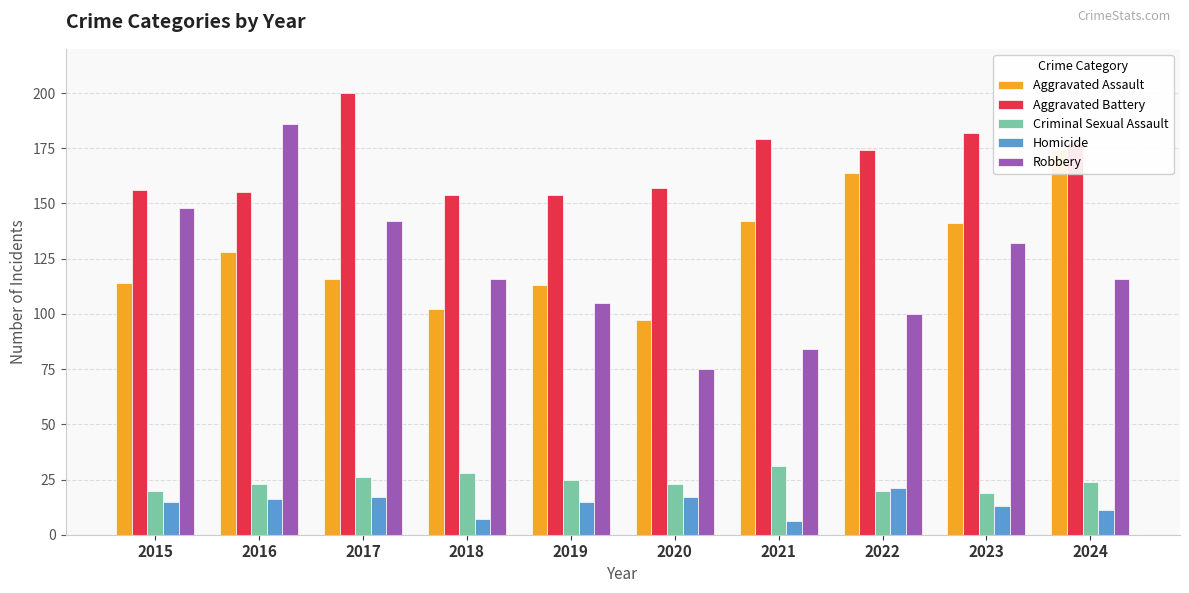

Where does the Aggravated Assault series first go above 128?

2021